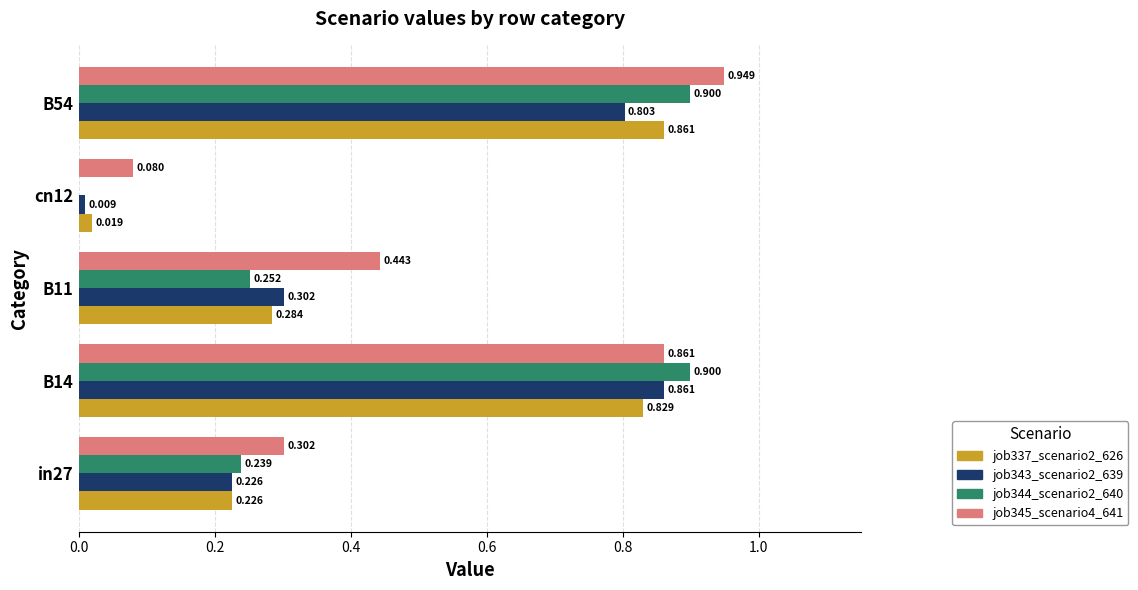

Which series has the widest spread of values?

job344_scenario2_640